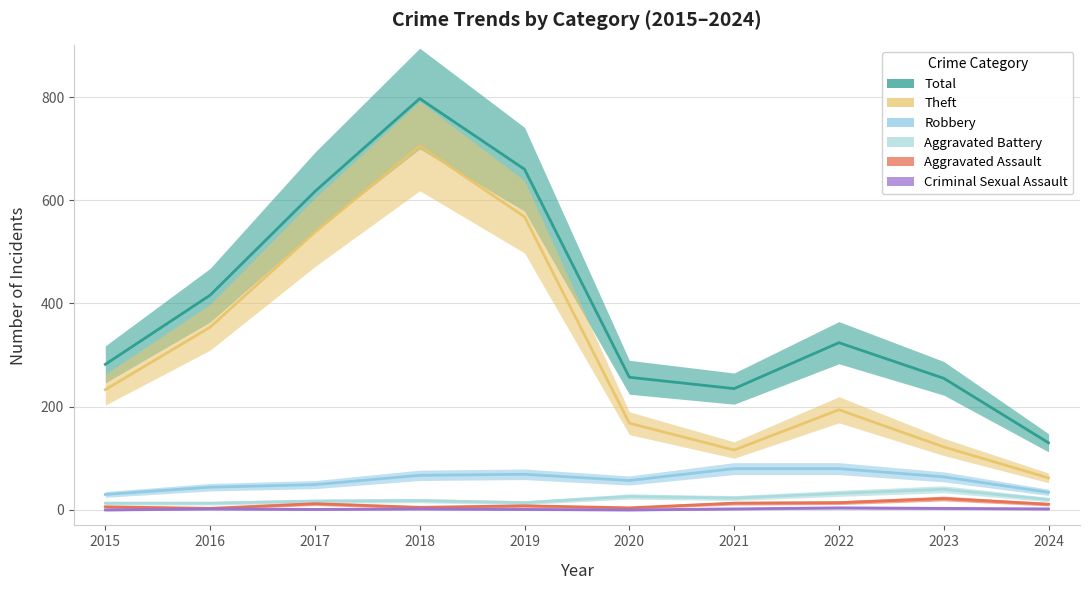

Which series has the largest total across all categories?

Total